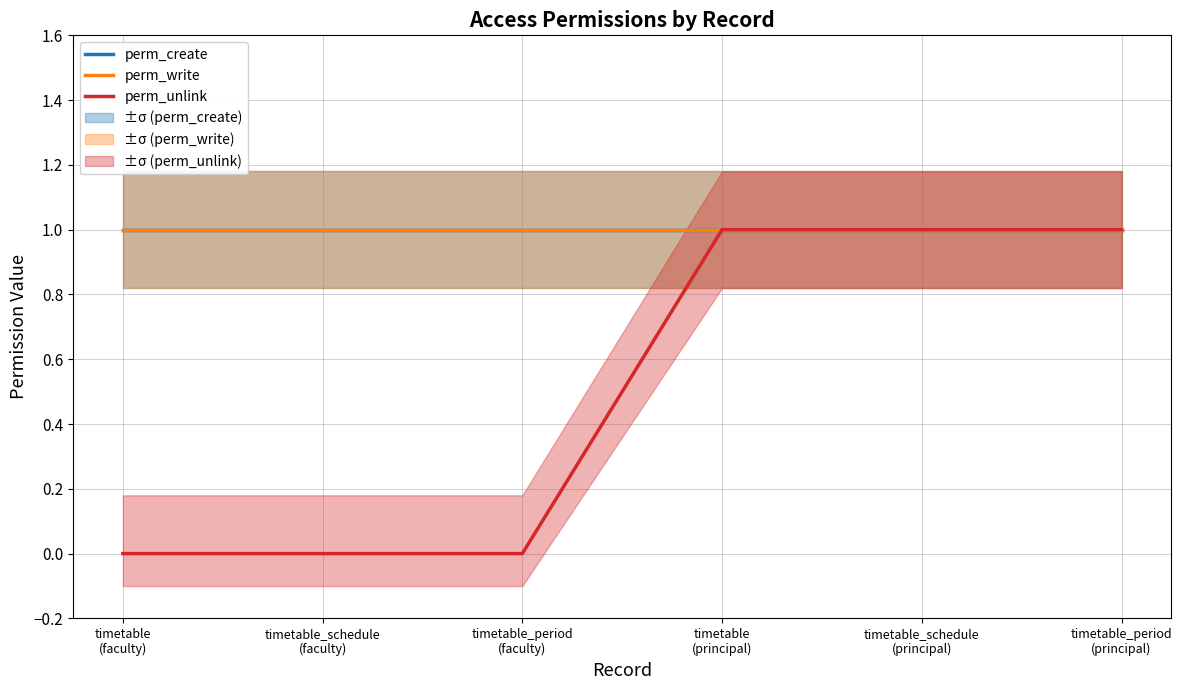

What is the average value of the perm_write series?

1